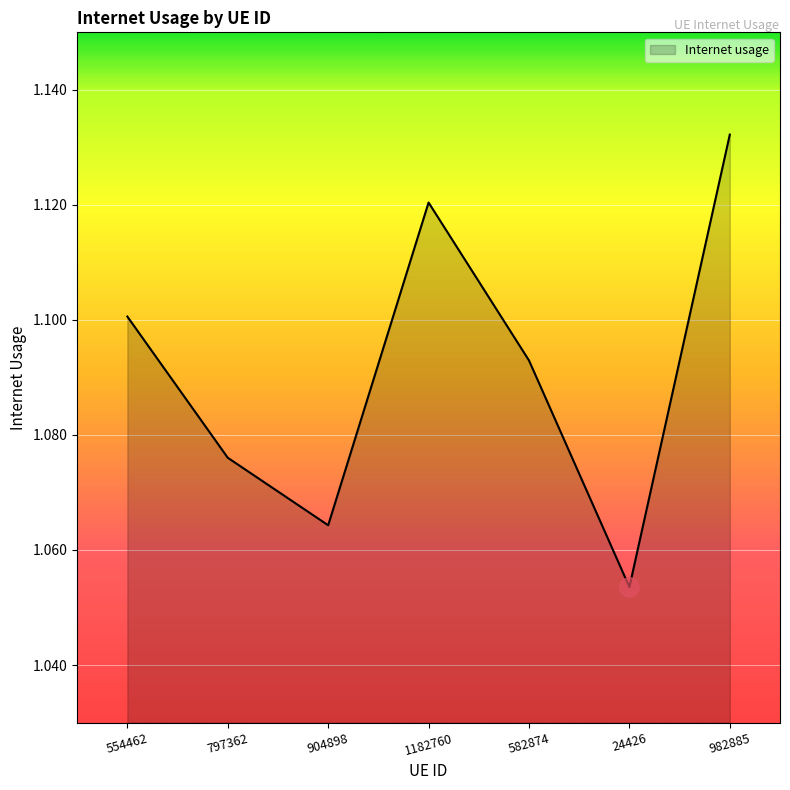

What position from the right is 24426?

2